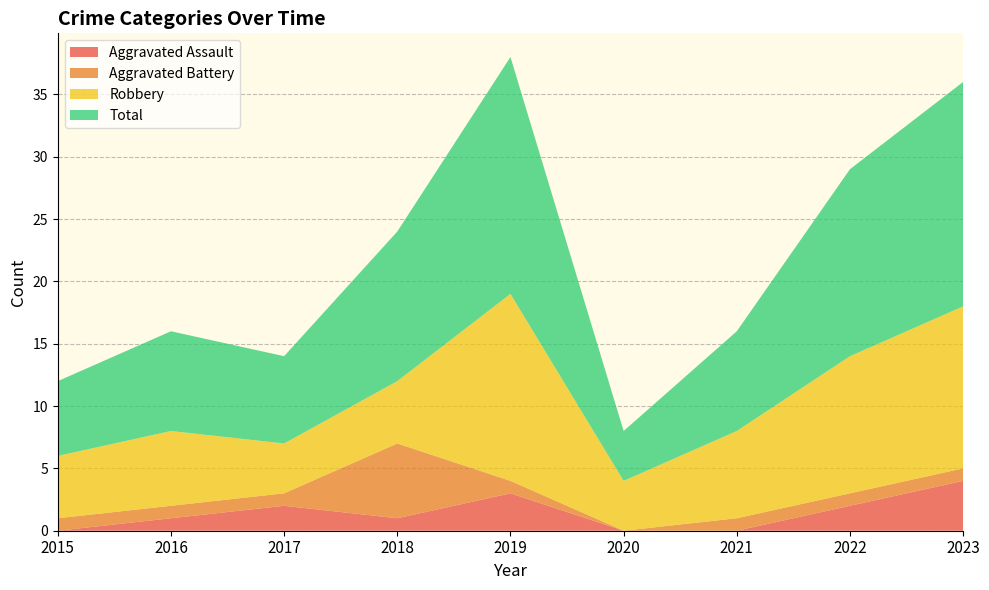

Reading right to left, extract all data points from this chart.

Aggravated Assault: 4	2	0	0	3	1	2	1	0
Aggravated Battery: 1	1	1	0	1	6	1	1	1
Robbery: 13	11	7	4	15	5	4	6	5
Total: 18	15	8	4	19	12	7	8	6